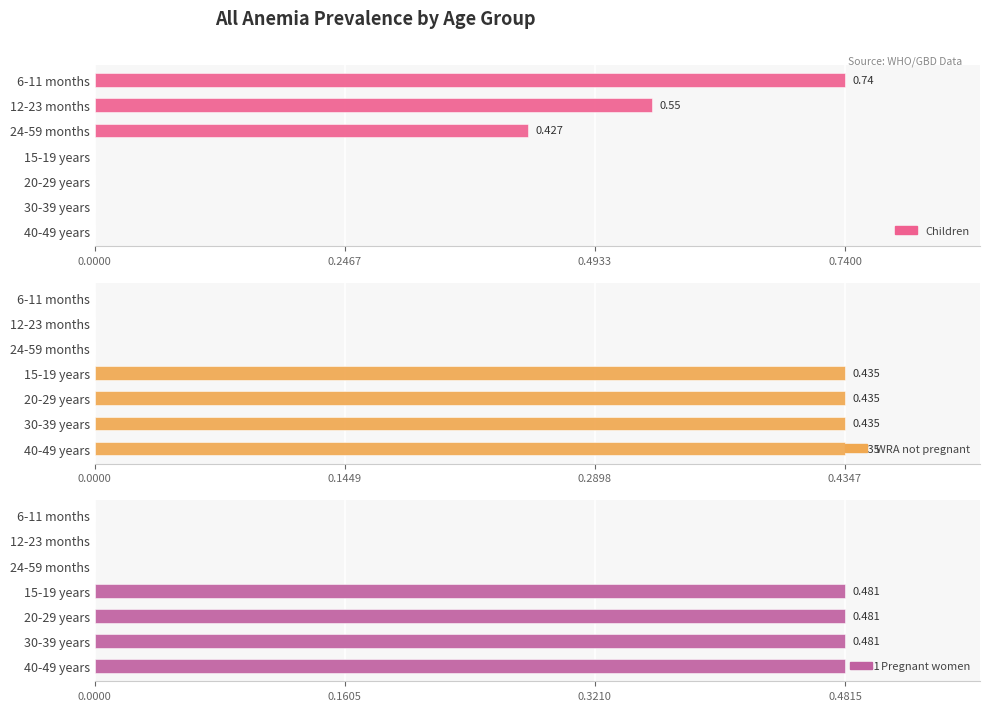

What is the average value of the WRA not pregnant series?

0.2